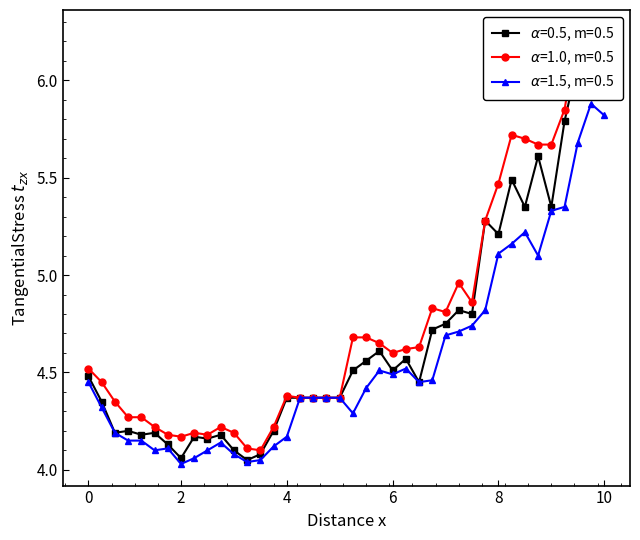

What is the value of the high point at the 7th from the left?

4.2